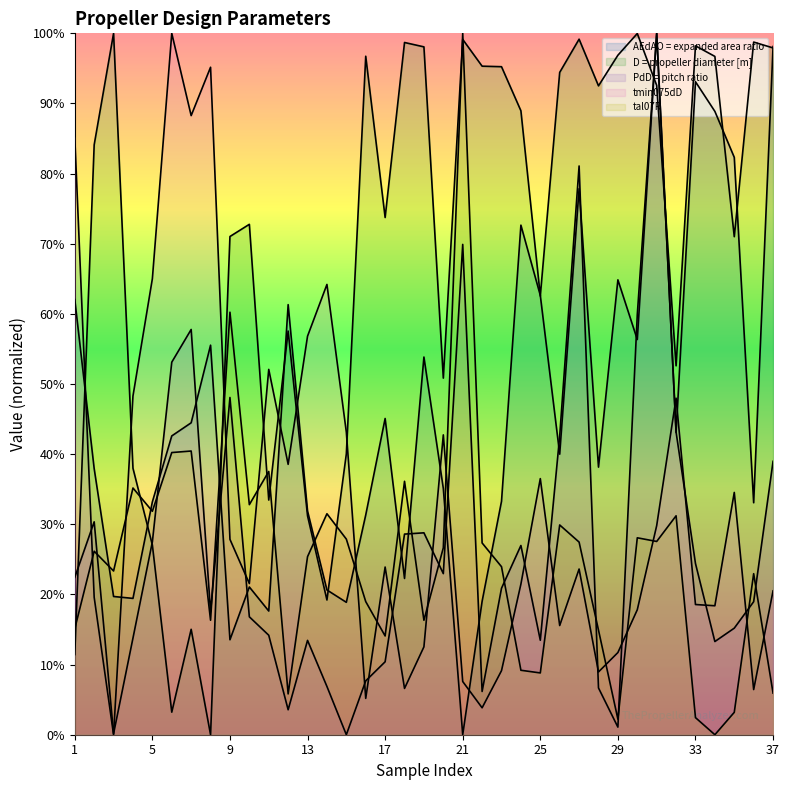

Which series has the largest total across all categories?

D = propeller diameter [m]